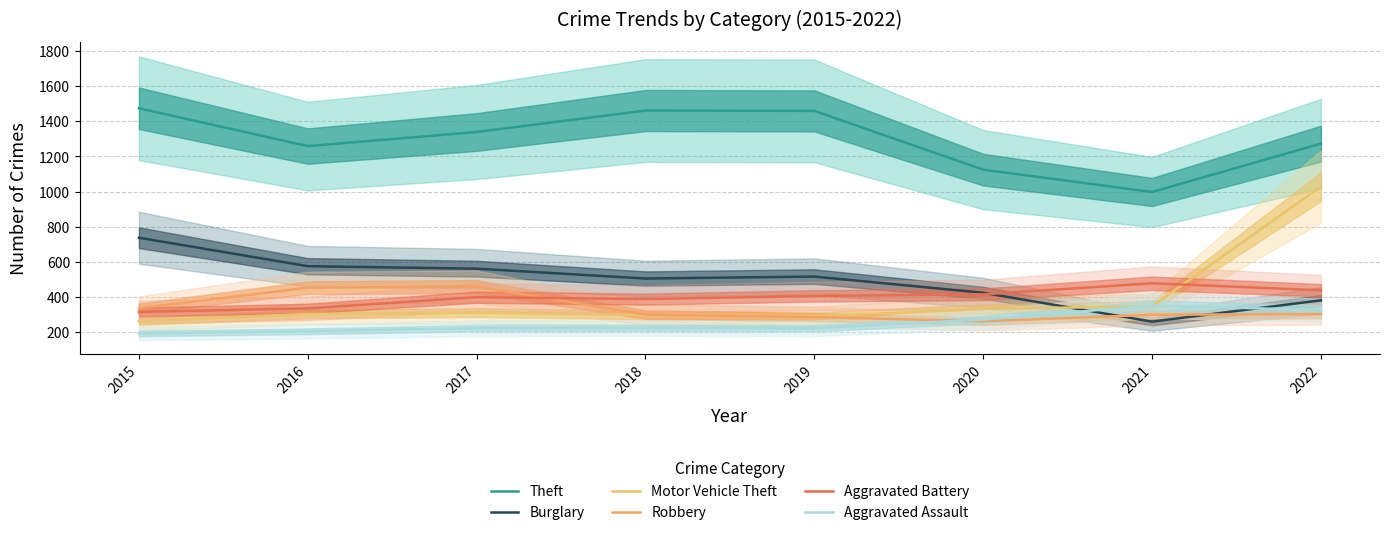

How many categories are shown in the chart?

8